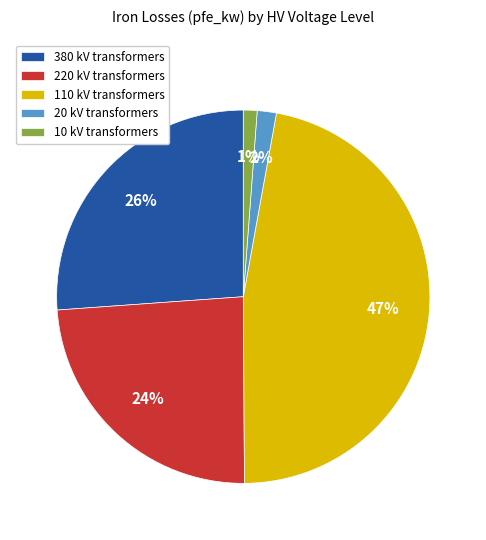

To the nearest percent, what percentage of the pie is 10 kV?

1%